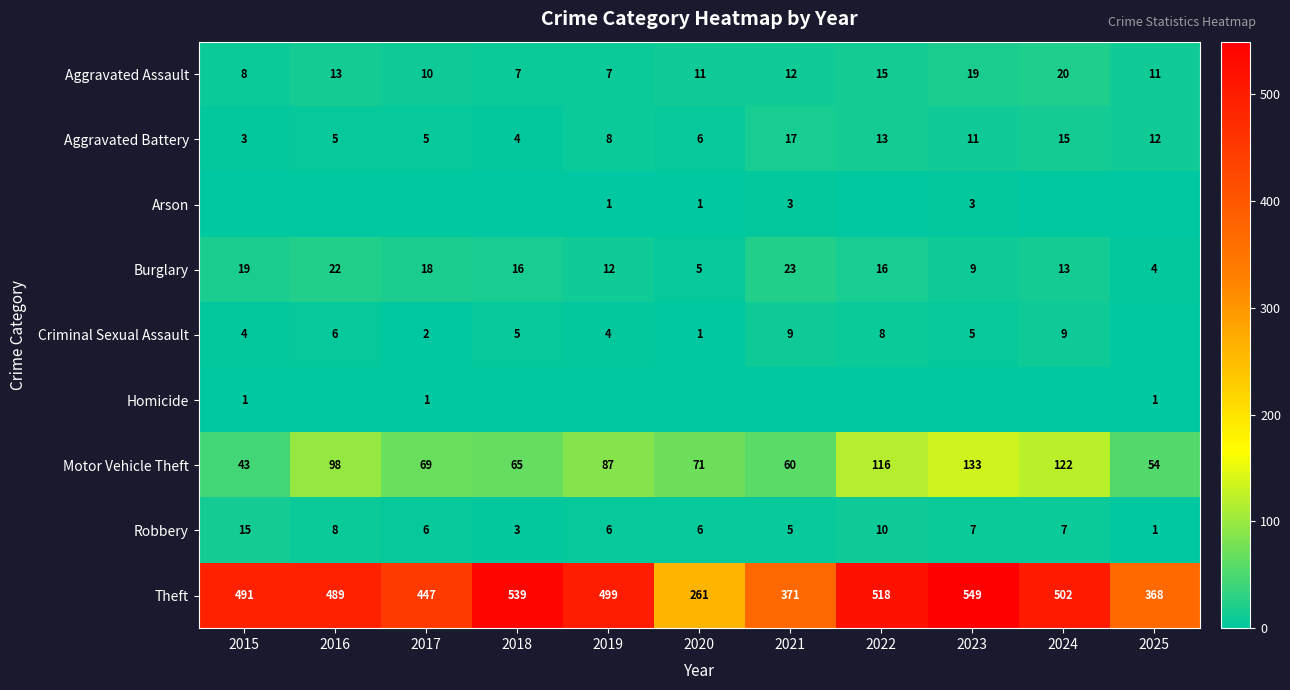

What is the difference between the Motor Vehicle Theft values at 2023 and 2016?

35